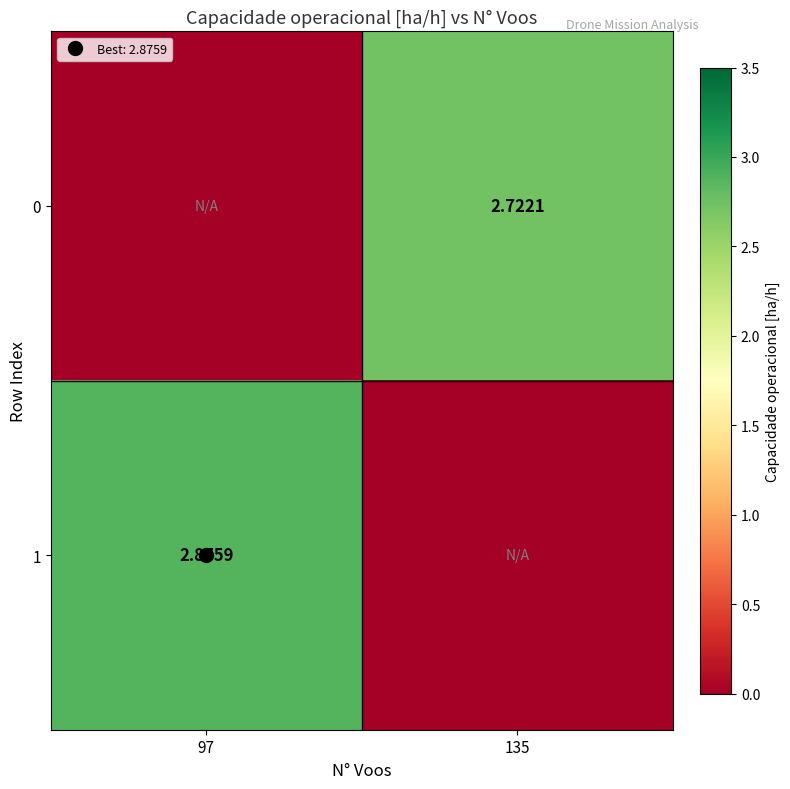

What is the difference between the highest and lowest values at 97?

2.9